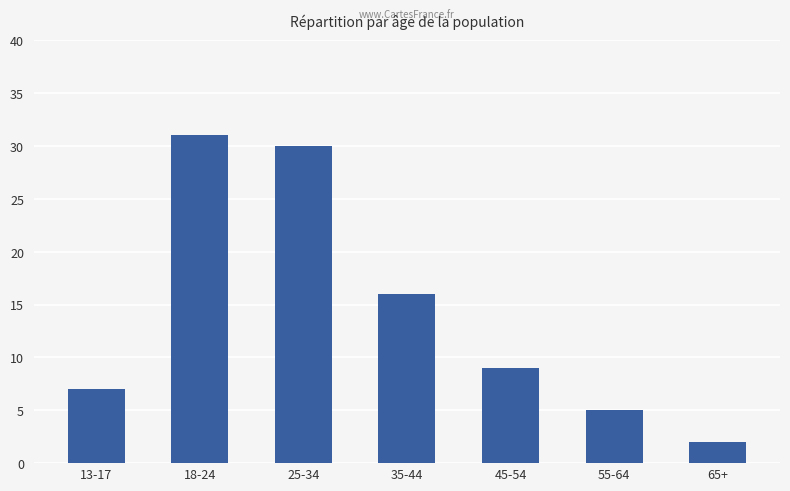

Between 35-44 and 55-64, which is larger?

35-44